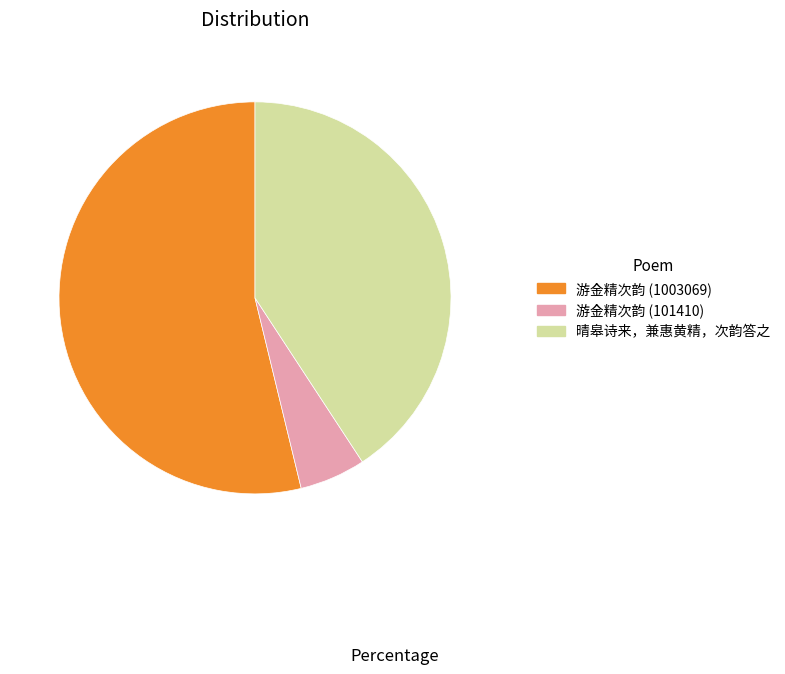

Approximately how many times larger is the value at 晴皋诗来，兼惠黄精，次韵答之 compared to 游金精次韵 (101410)?

7.5